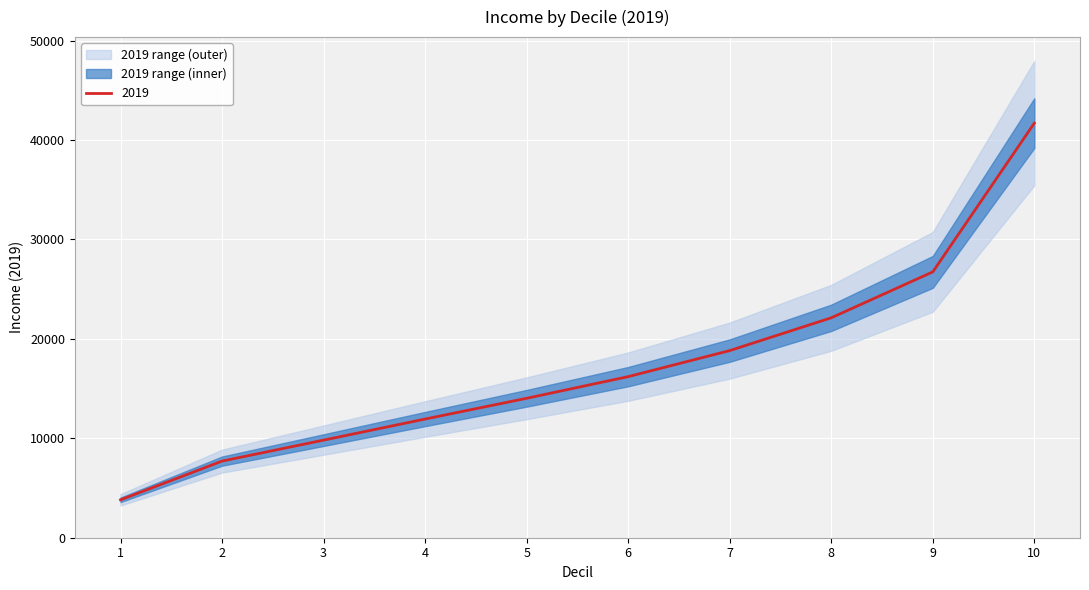

What is the difference between the values at 4 and 3?

2120.1